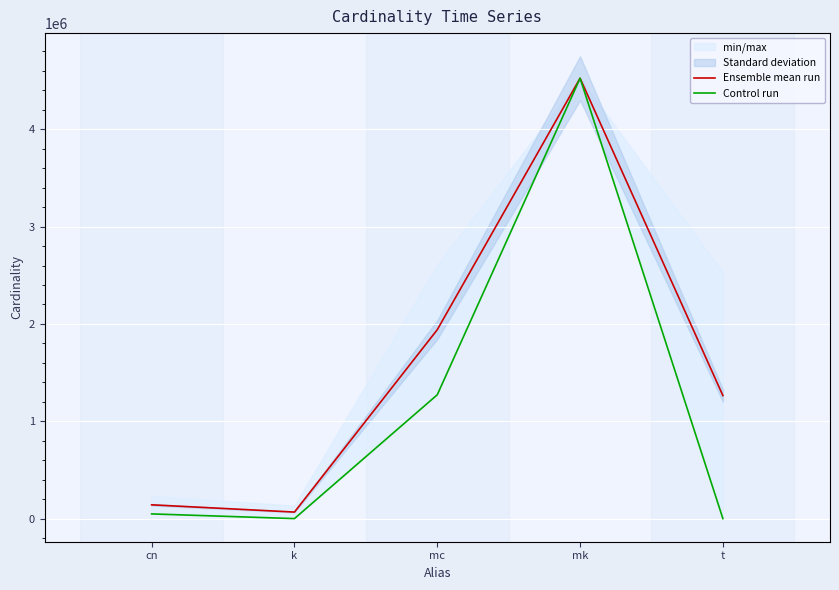

What is the maximum value for Control run?

4523930.0